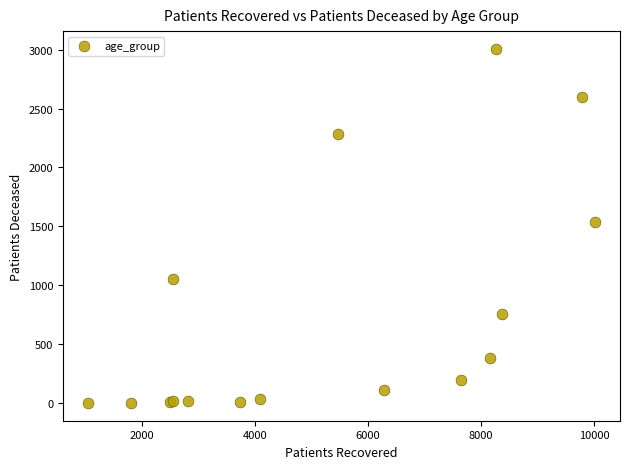

What Y value in the scatter plot is closest to 1504?

1541